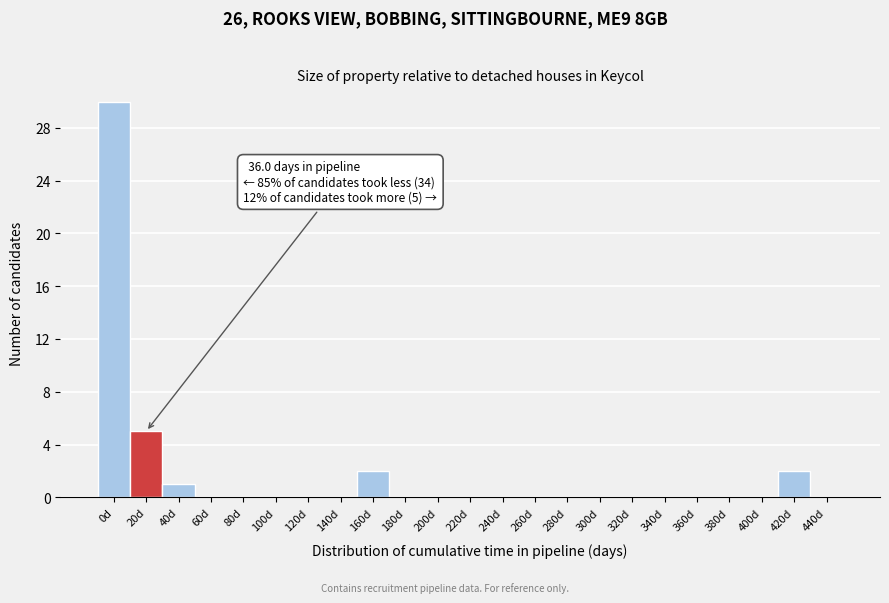

Reading left to right, extract all data points from this chart.

0d=30	20d=5	40d=1	60d=0	80d=0	100d=0	120d=0	140d=0	160d=2	180d=0	200d=0	220d=0	240d=0	260d=0	280d=0	300d=0	320d=0	340d=0	360d=0	380d=0	400d=0	420d=2	440d=0